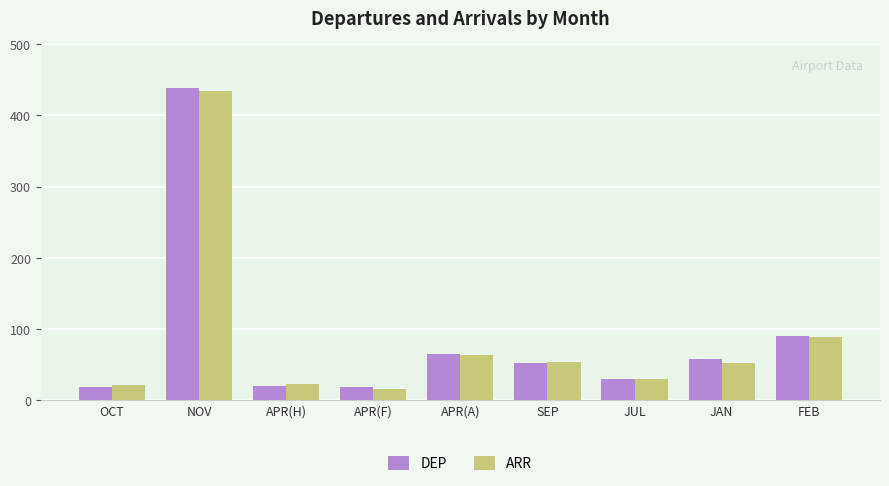

What is the difference between the maximum and minimum values in the ARR series?

419